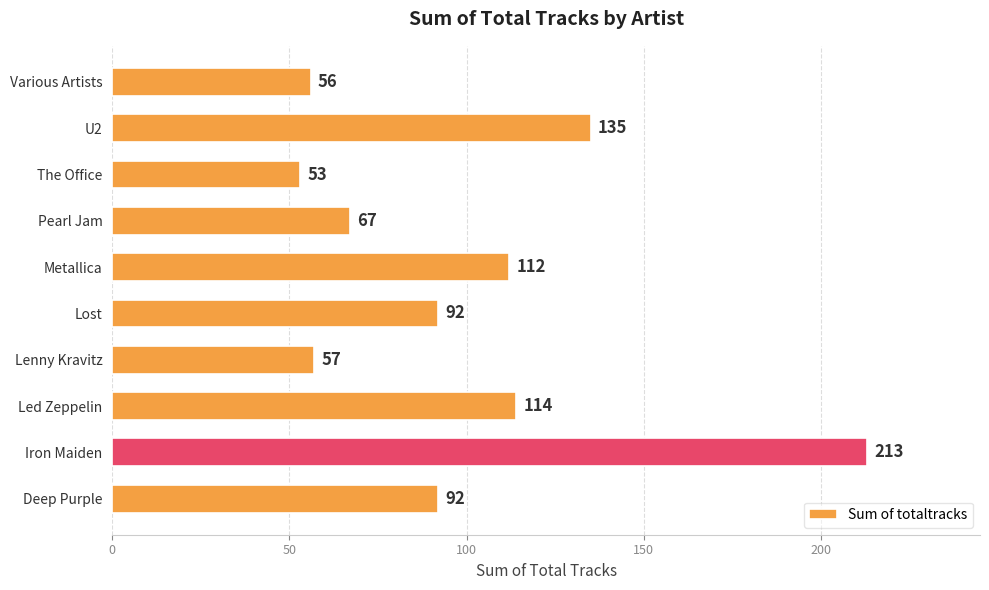

The chart shows a value of 56 at Various Artists. True or false?

True